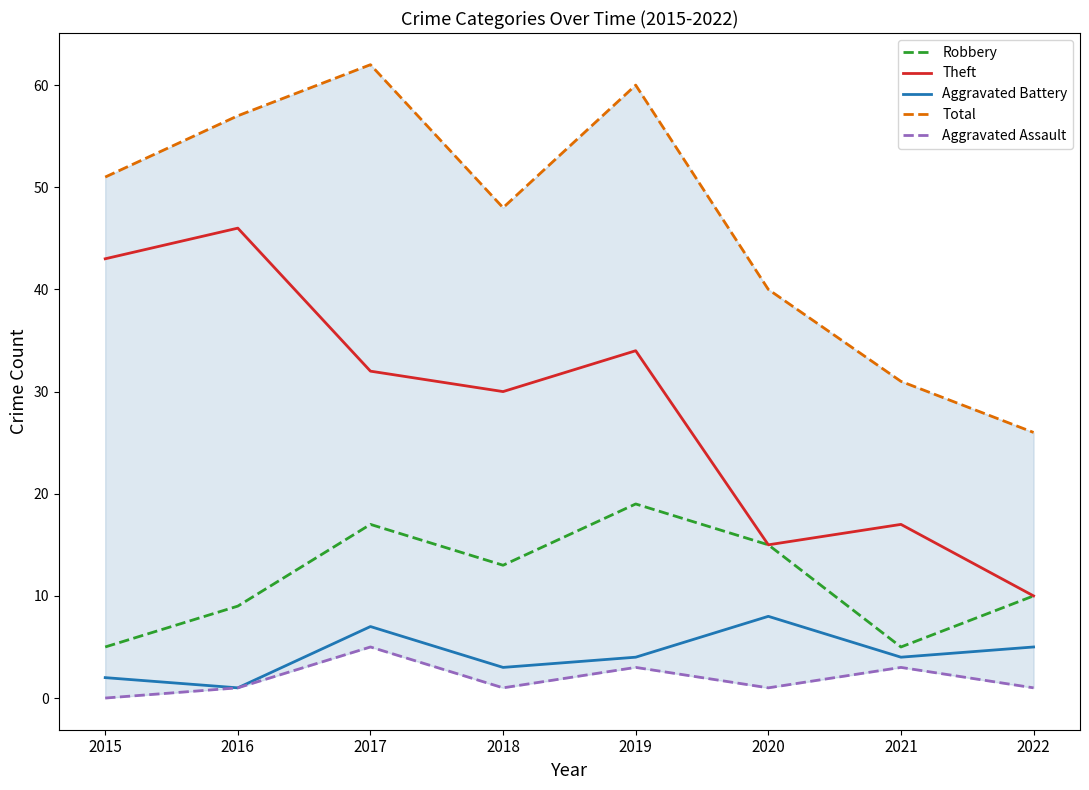

How many categories are shown in the chart?

8